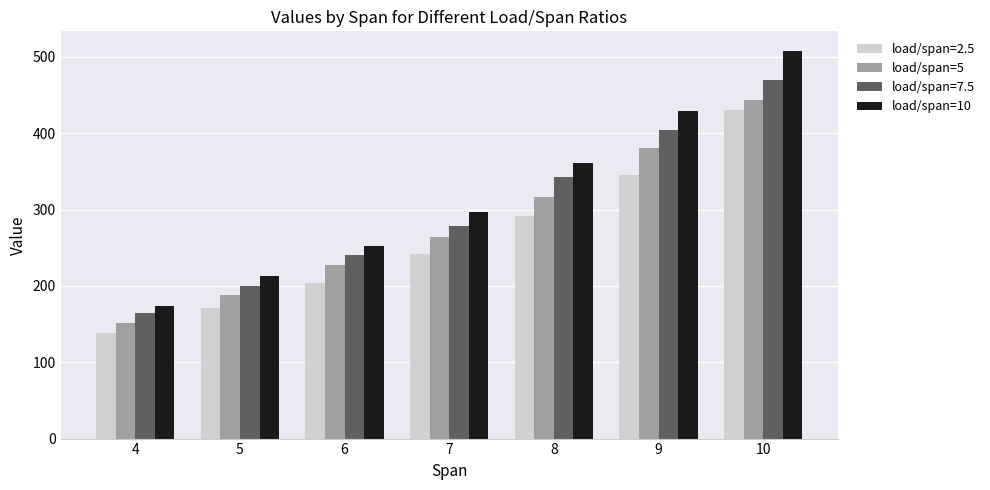

The value of load/span=10 at 4 is 173. True or false?

True